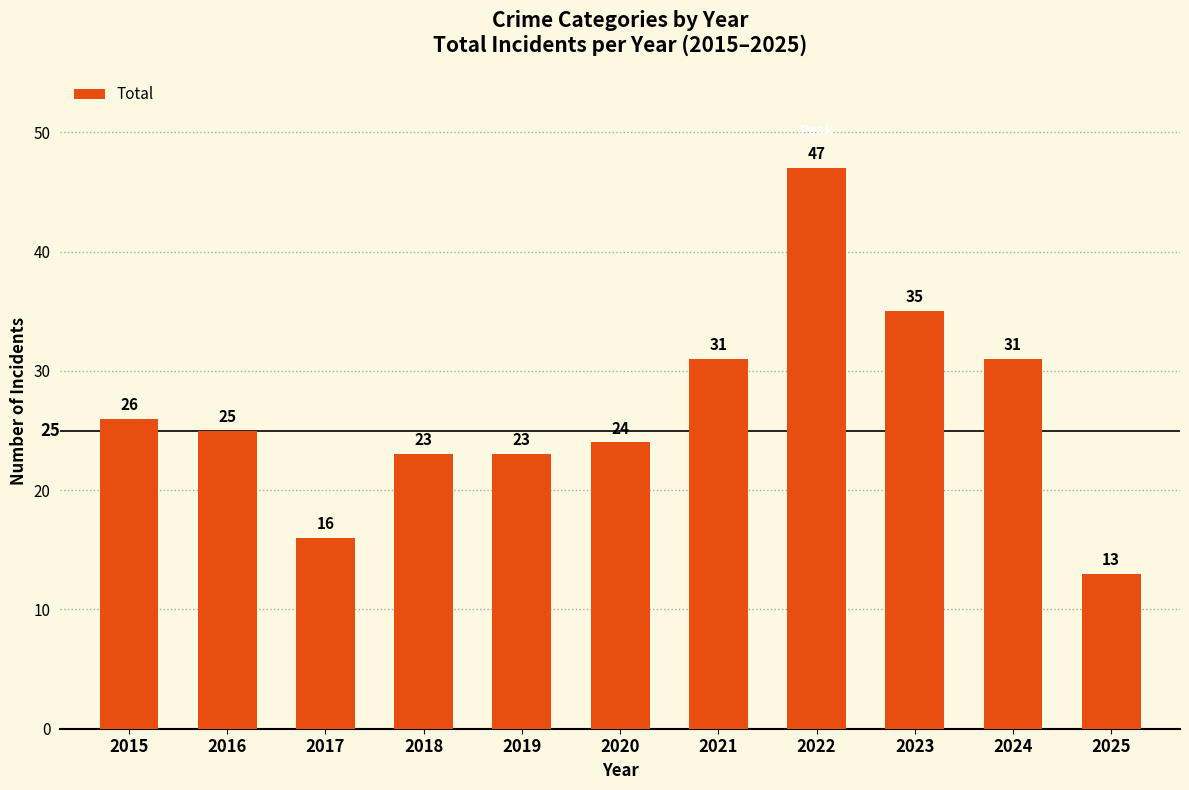

Reading left to right, what are all the values shown in this chart?

2015=26	2016=25	2017=16	2018=23	2019=23	2020=24	2021=31	2022=47	2023=35	2024=31	2025=13